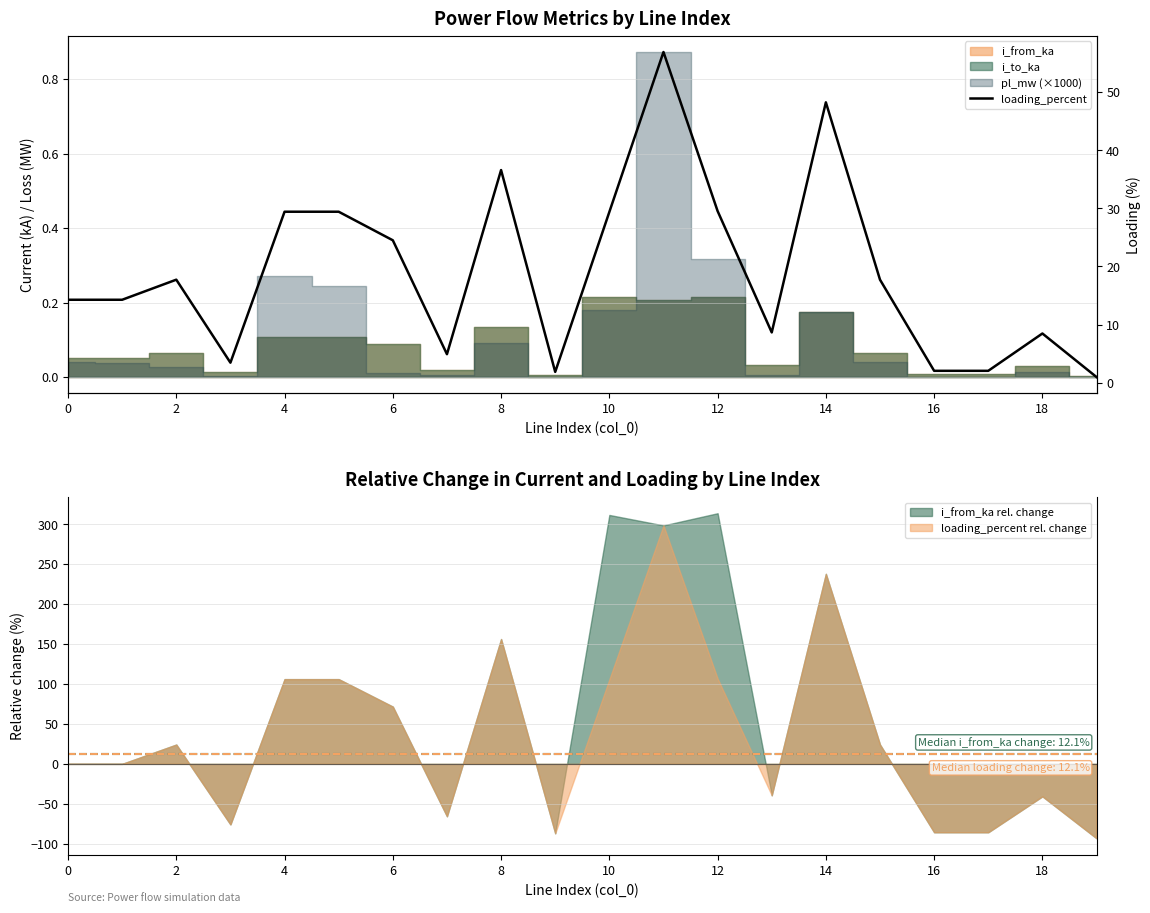

How many lines are shown in the chart?

1